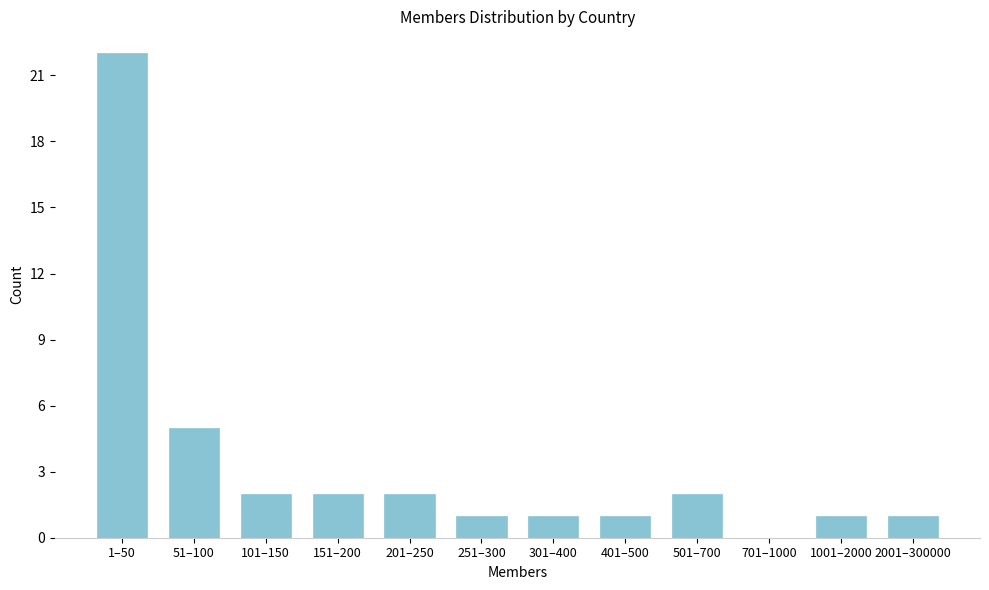

Reading left to right, extract all data points from this chart.

1–50=22	51–100=5	101–150=2	151–200=2	201–250=2	251–300=1	301–400=1	401–500=1	501–700=2	701–1000=0	1001–2000=1	2001–300000=1